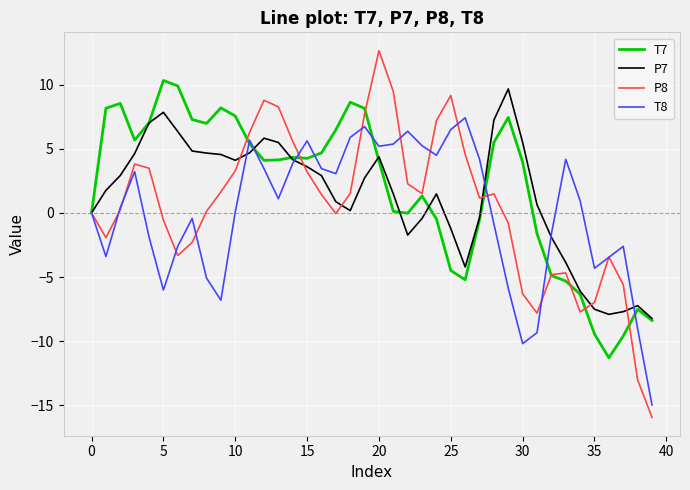

Which series has the widest spread of values?

P8